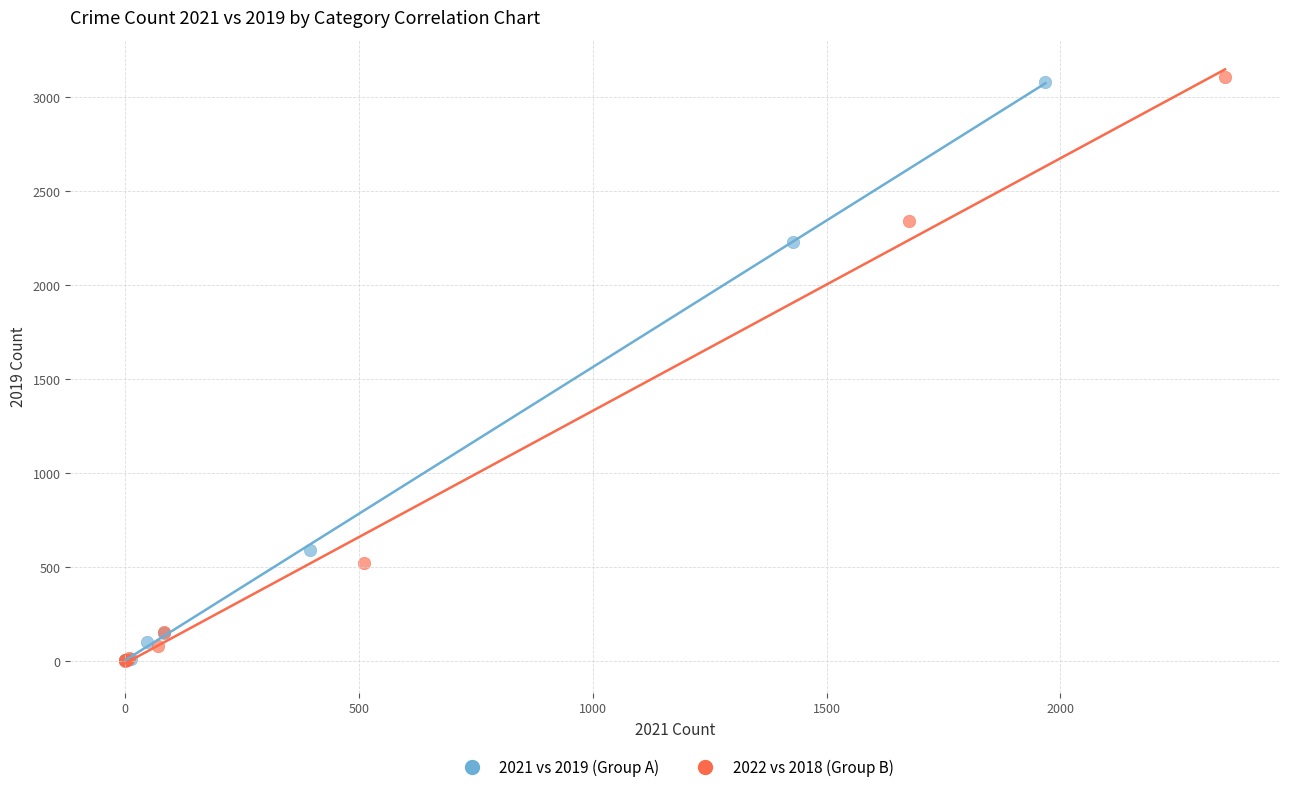

Which series has the largest Y range (max minus min)?

2022 vs 2018 (Group B)